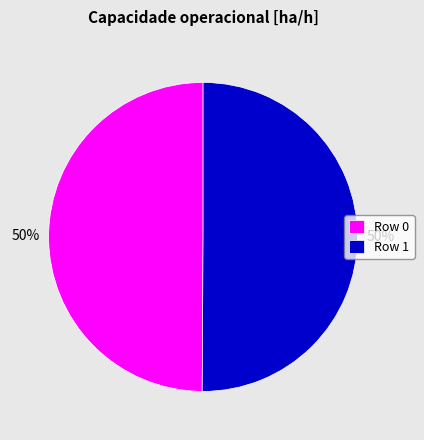

To the nearest percent, what percentage of the pie is Row 1?

50%